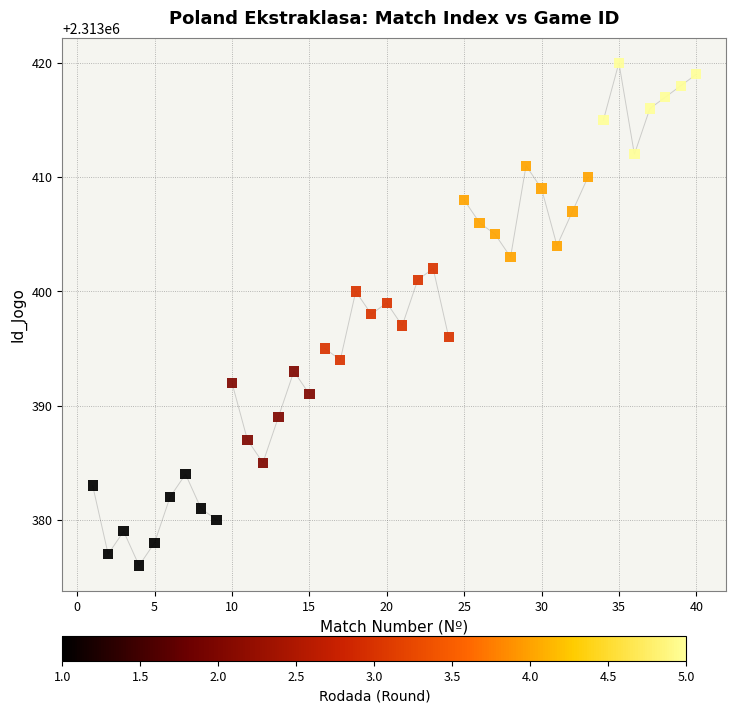

What is the range of Y values (max minus min)?

44